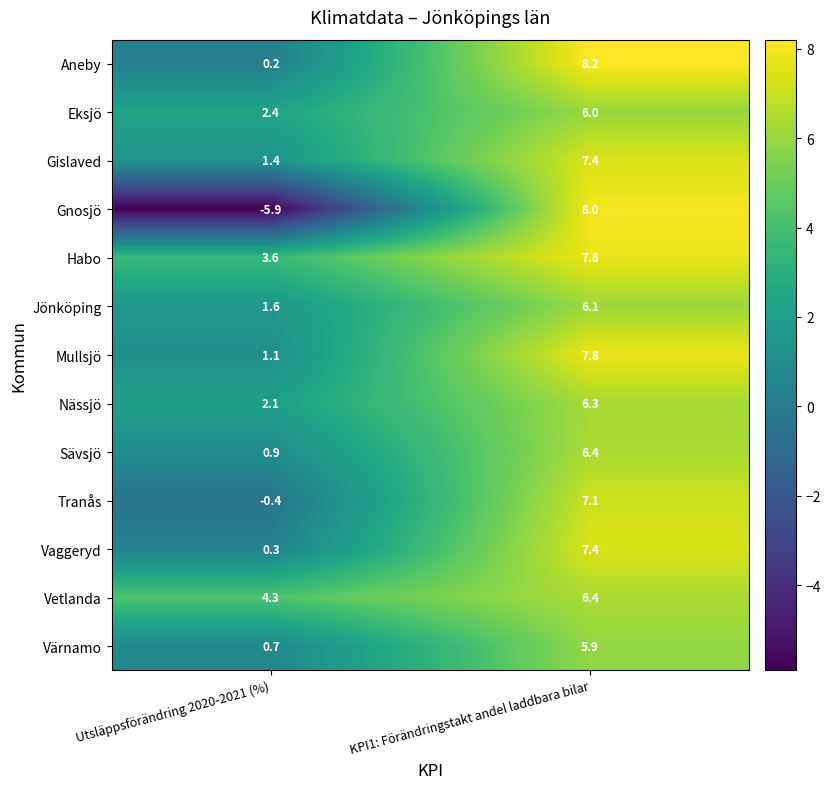

At how many categories does at least one series exceed -4?

2